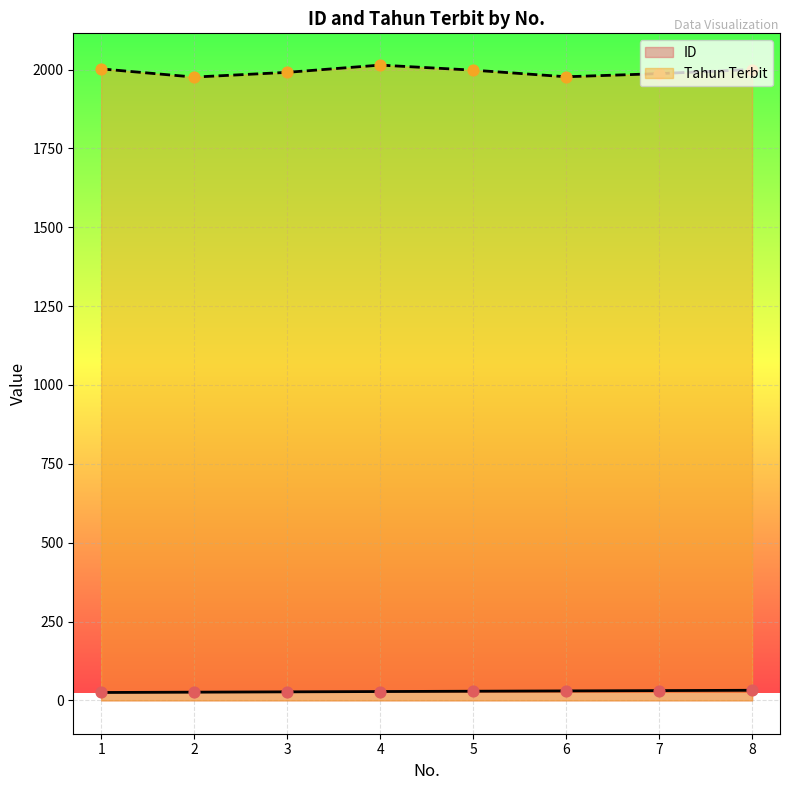

What are all the series names shown in the legend?

ID, Tahun Terbit